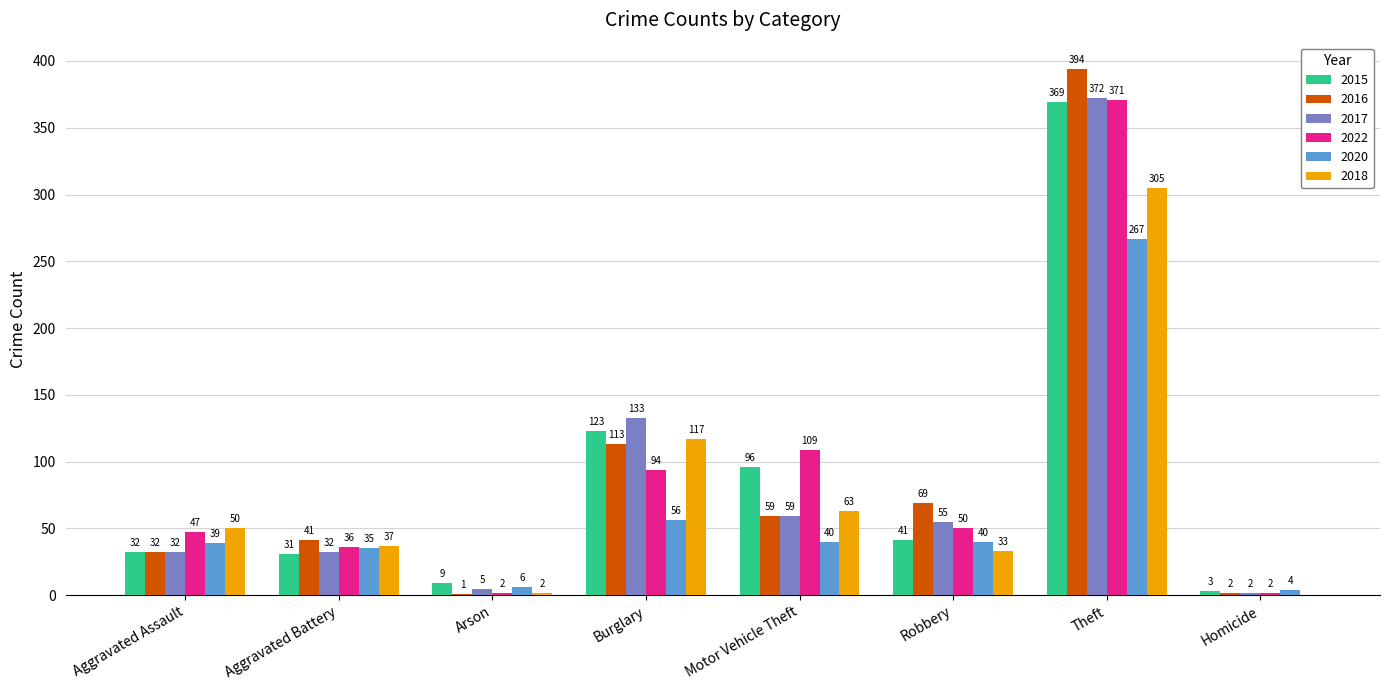

Between Aggravated Battery and Homicide, which series saw the biggest shift?

2016